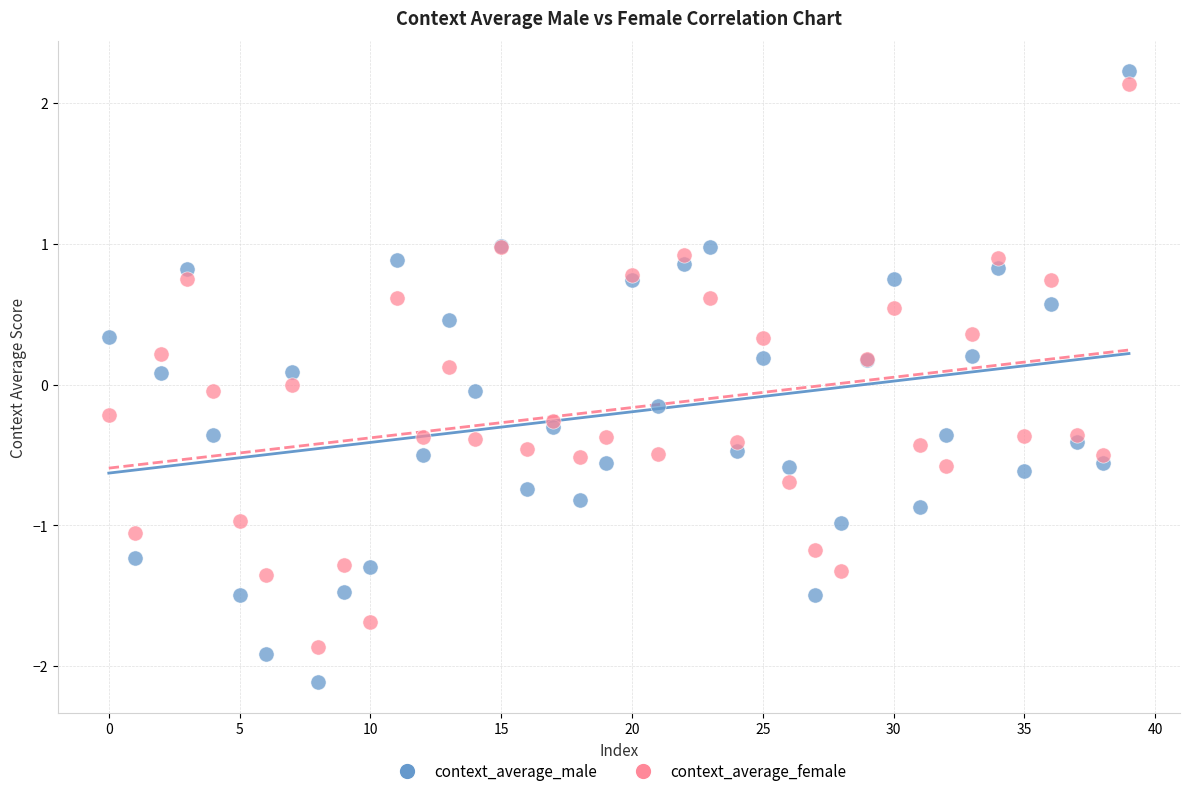

What are all the series names shown in the legend?

context_average_male, context_average_female